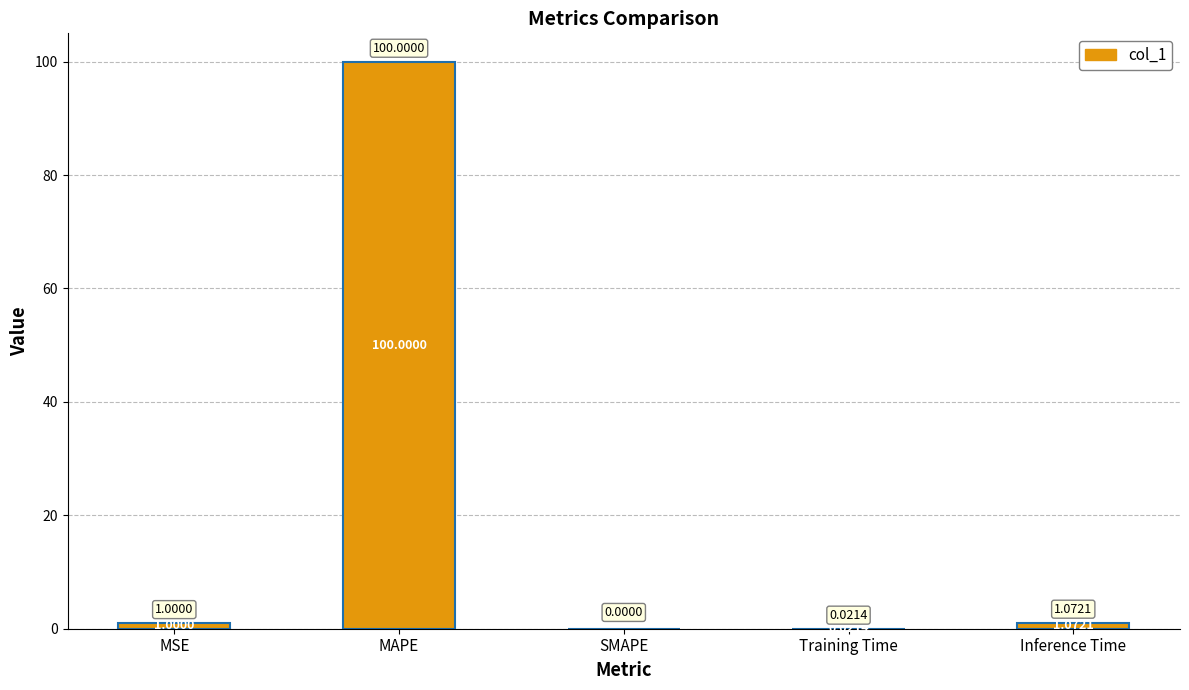

How many distinct data groups are displayed?

1